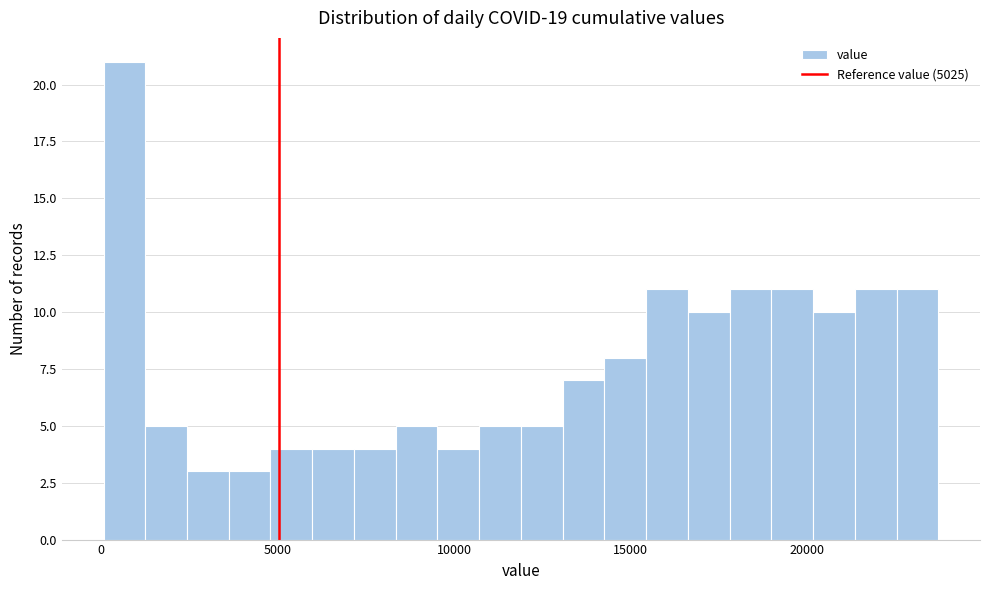

Read against the x-axis, roughly where is the centre of the tallest bar?

500